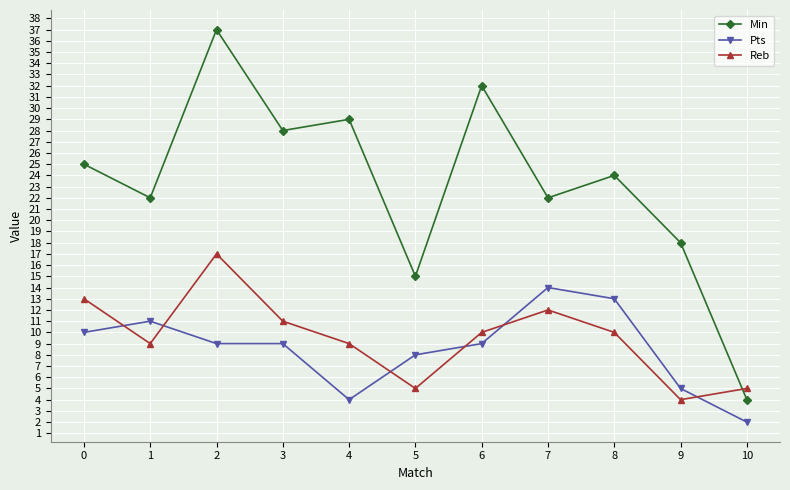

How many intersections are there between Reb and Min?

1